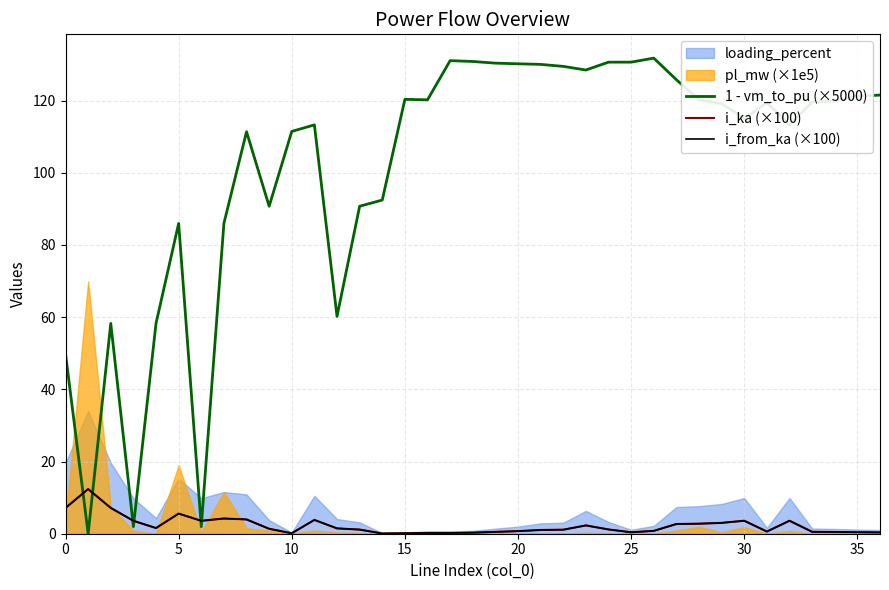

Which series has the largest range (max minus min)?

1 - vm_to_pu (×5000)